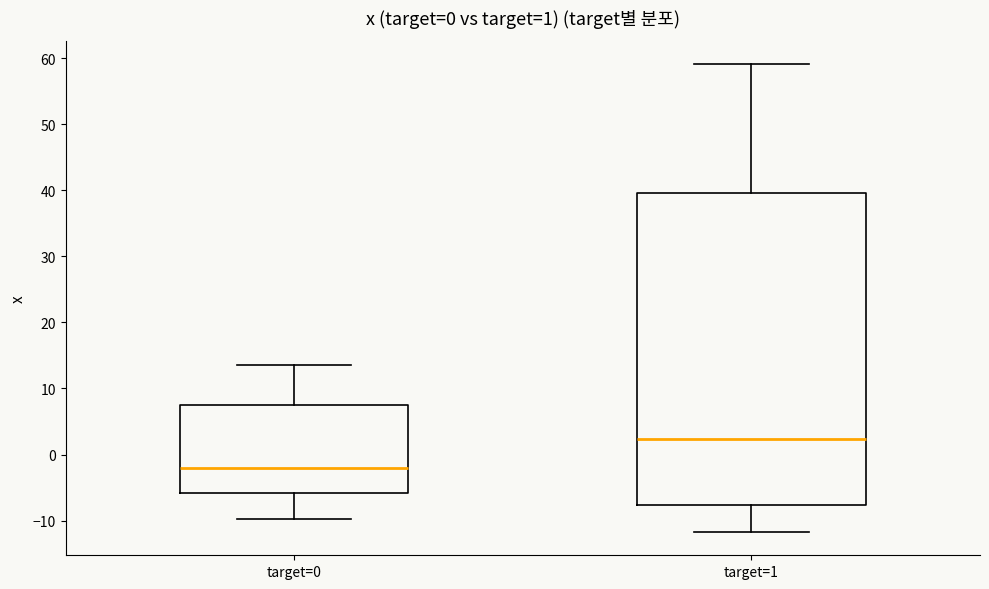

Which box has the lowest median line?

target=0